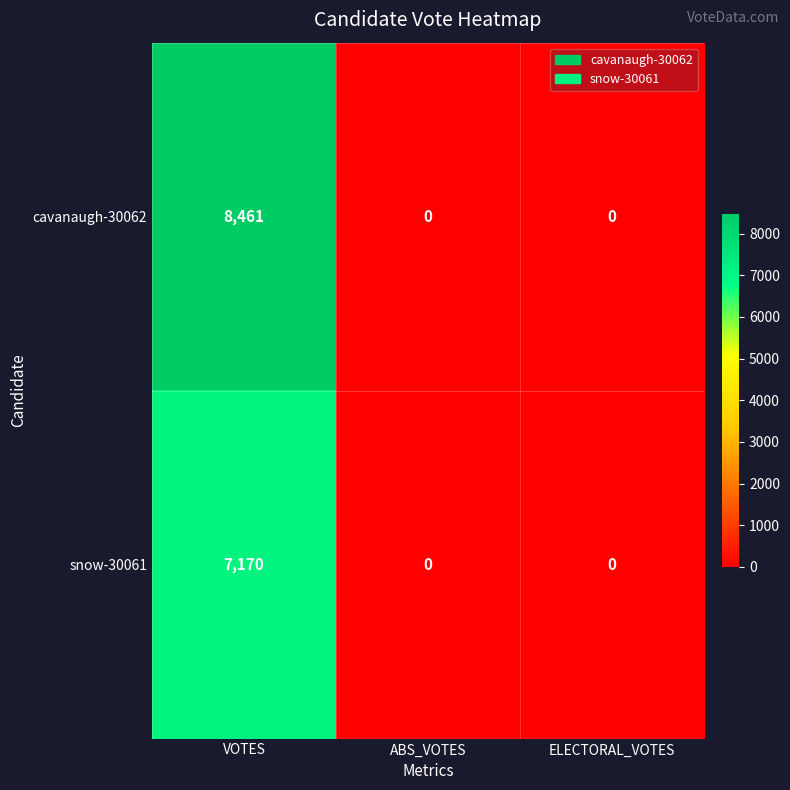

Which series has the largest range (max minus min)?

cavanaugh-30062